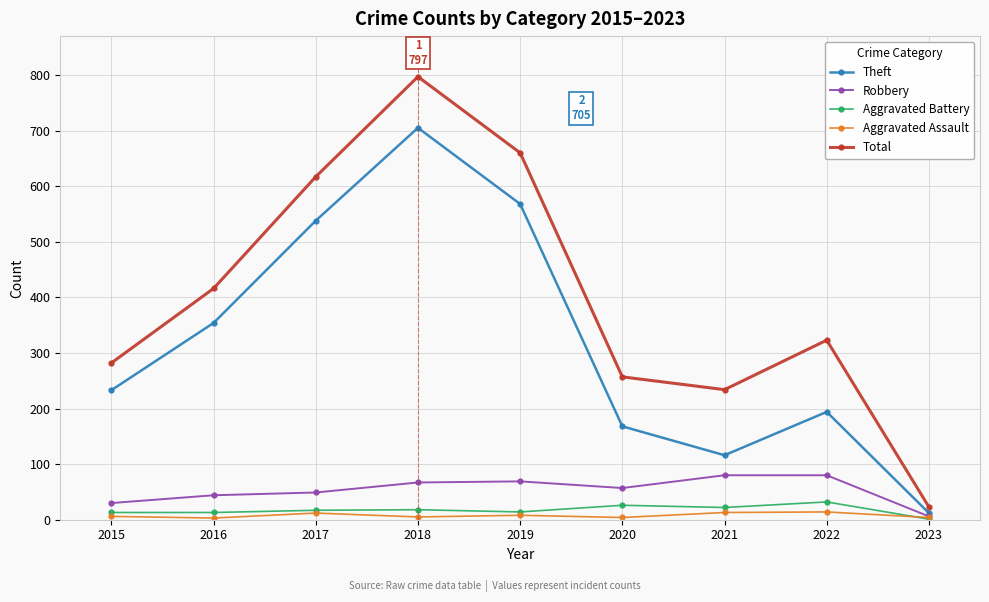

In Robbery, how many points are lower than both neighbors (excluding endpoints)?

1